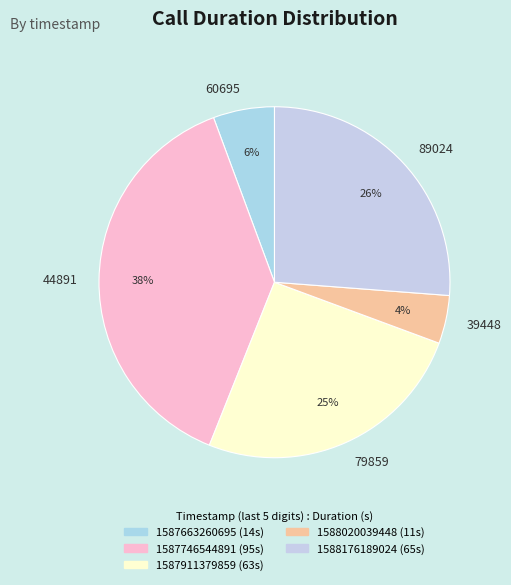

What is the ratio of the value at 79859 to the value at 89024?

1.0